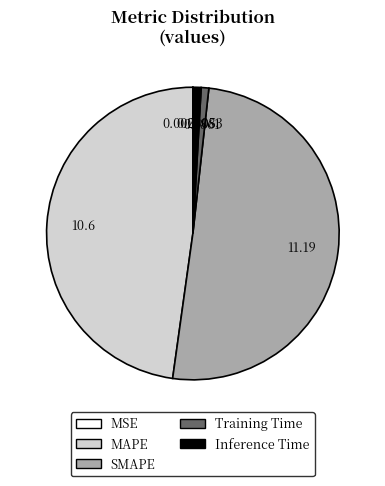

Which slice is the largest?

SMAPE